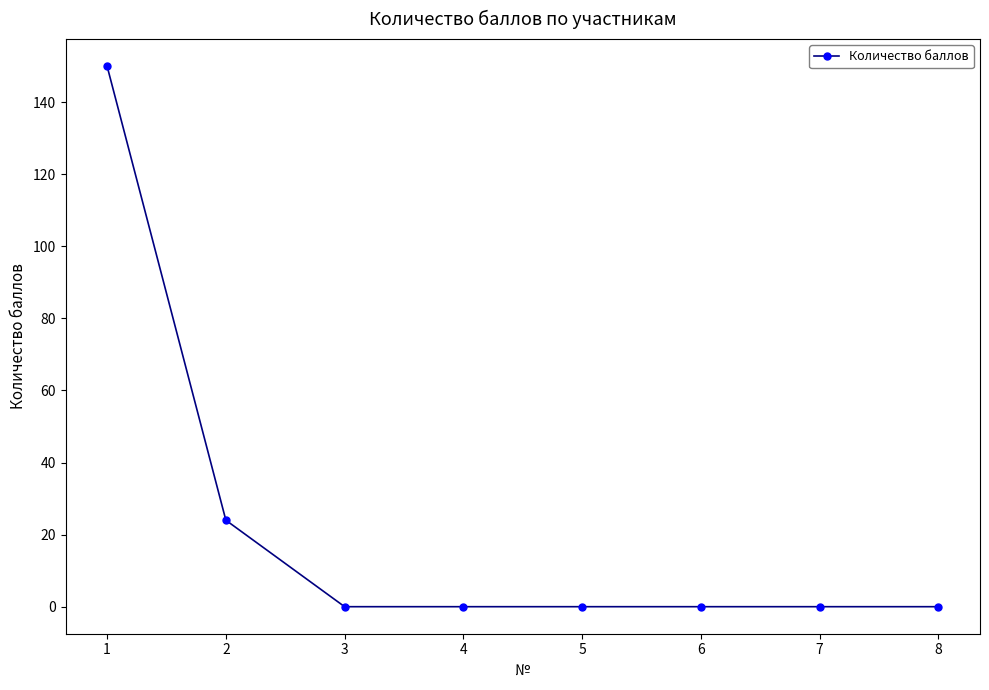

True or false: the data shows 34 at 1.

False